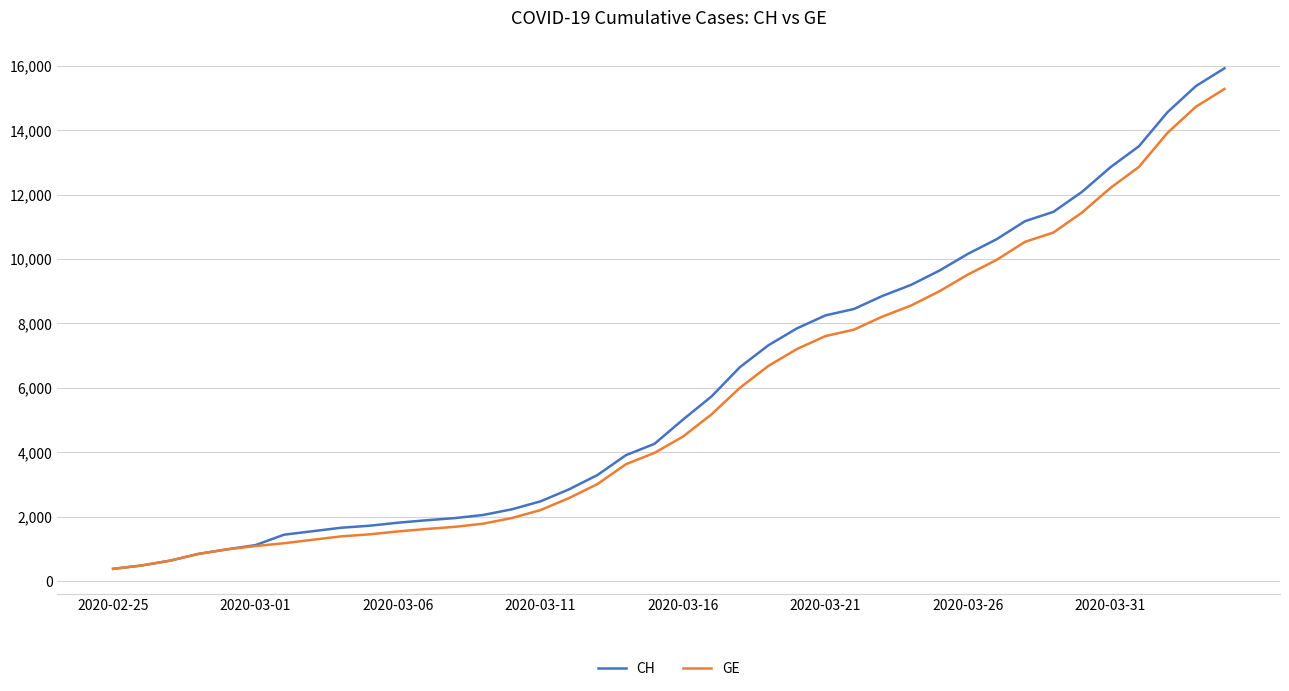

What is the highest value of the GE series?

15284